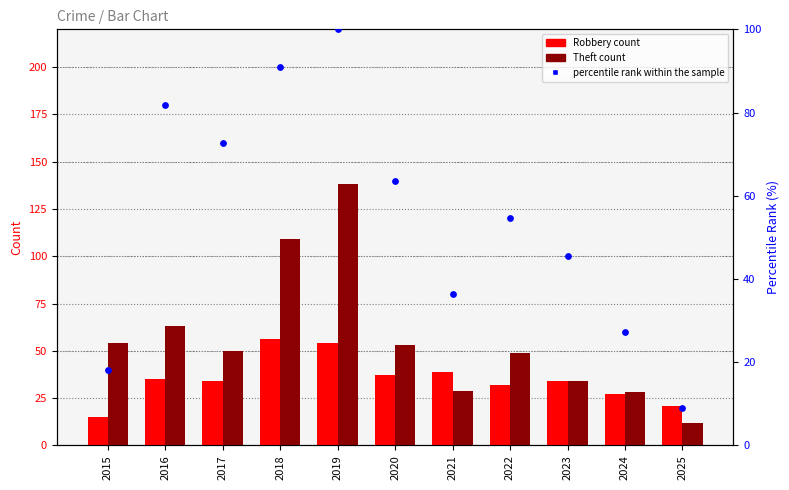

What is the total value across all series at 2020?

153.6